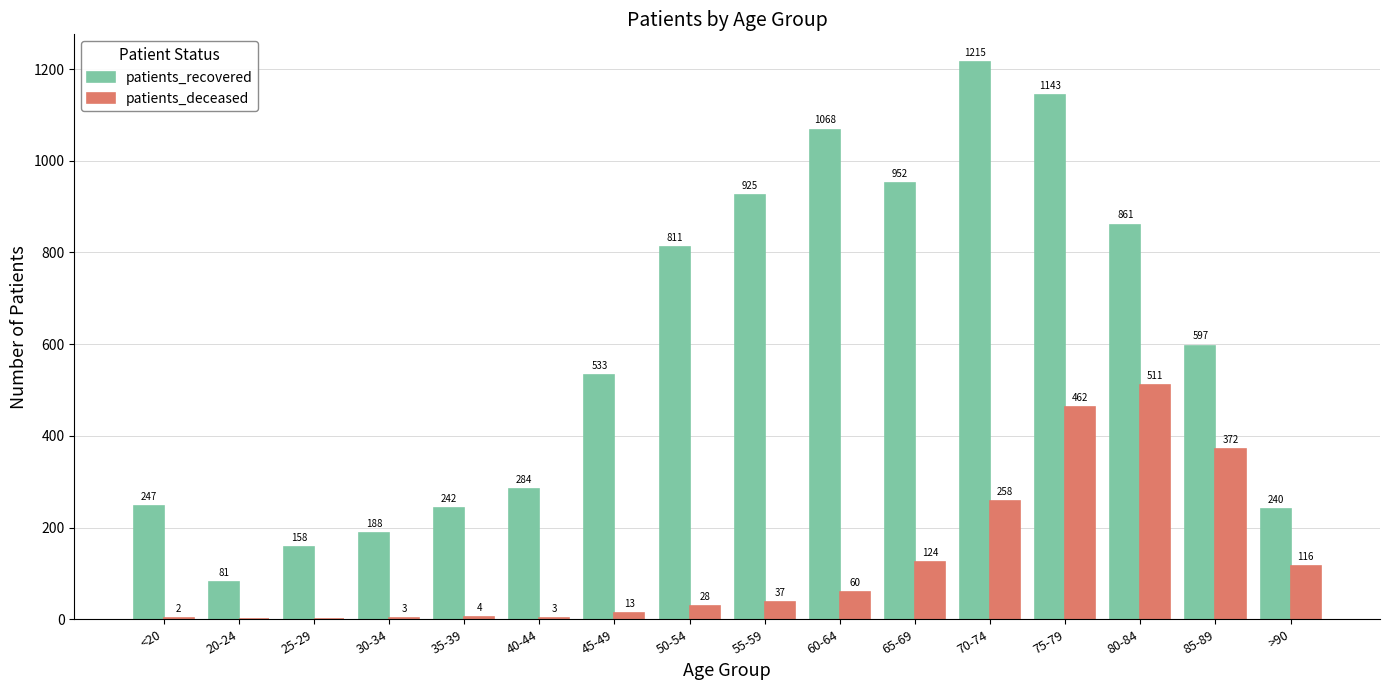

Is the value of patients_deceased at <20 greater than the value of patients_recovered at 25-29?

No